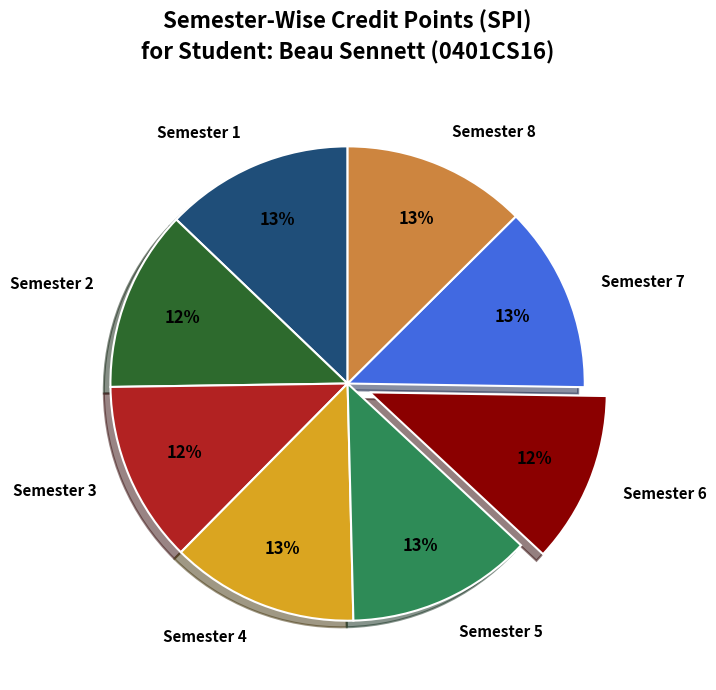

Does any single category account for the majority?

No